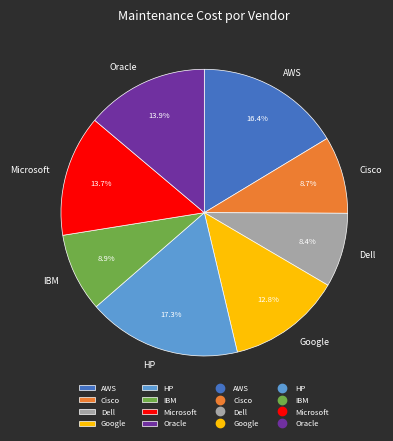

Approximately how many times larger is the value at Microsoft compared to AWS?

0.8